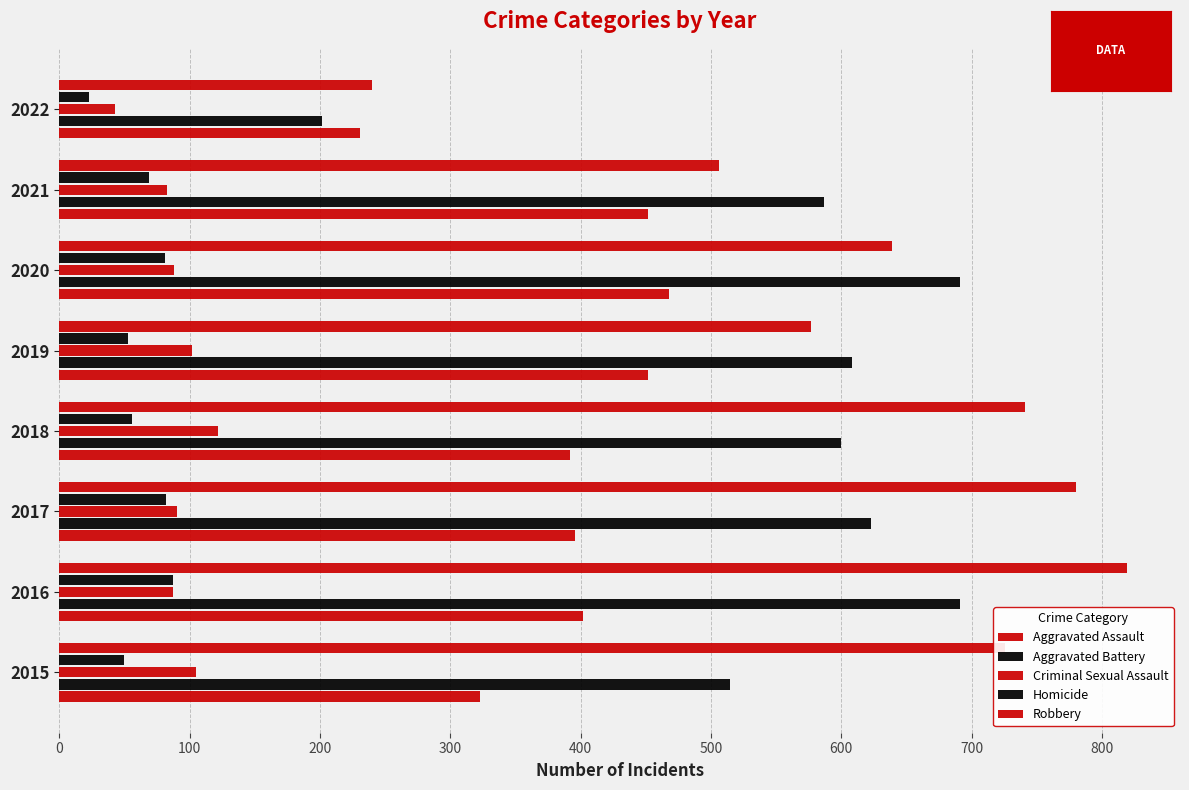

How many values in the Robbery series are below 726?

4